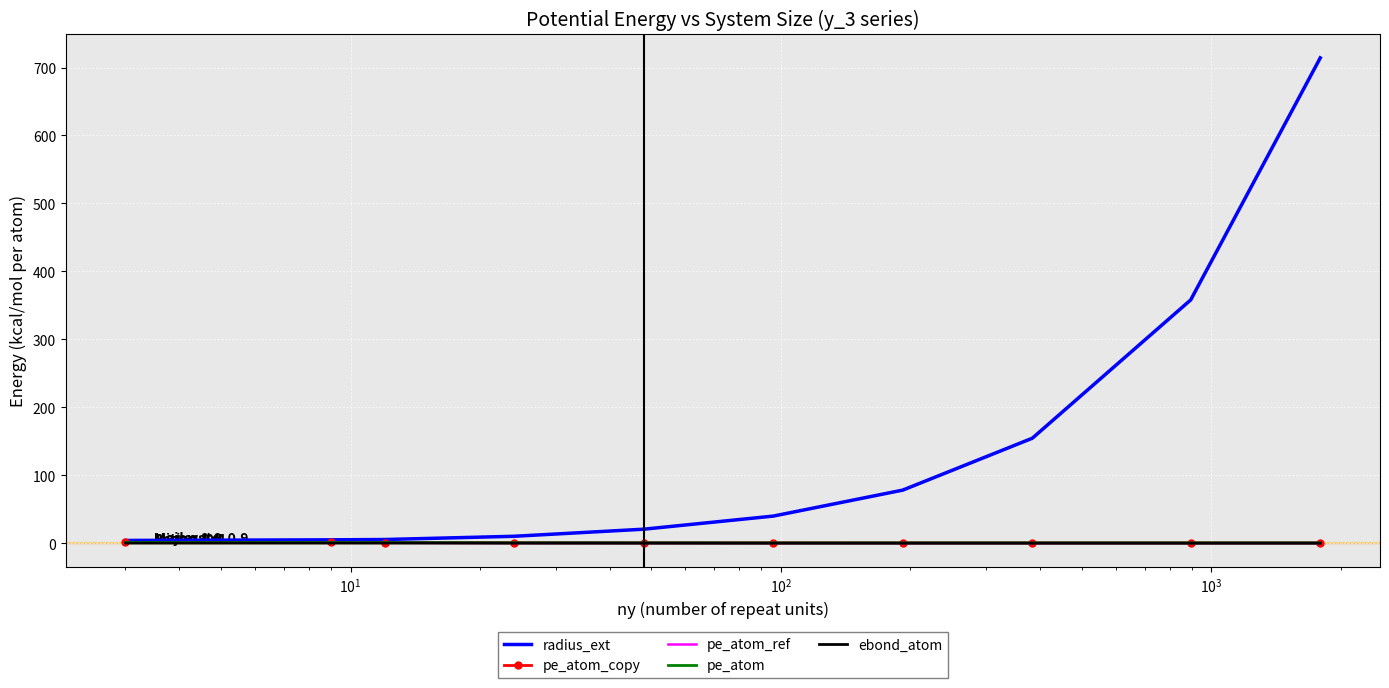

True or false: pe_atom_ref and radius_ext intersect in this chart.

False